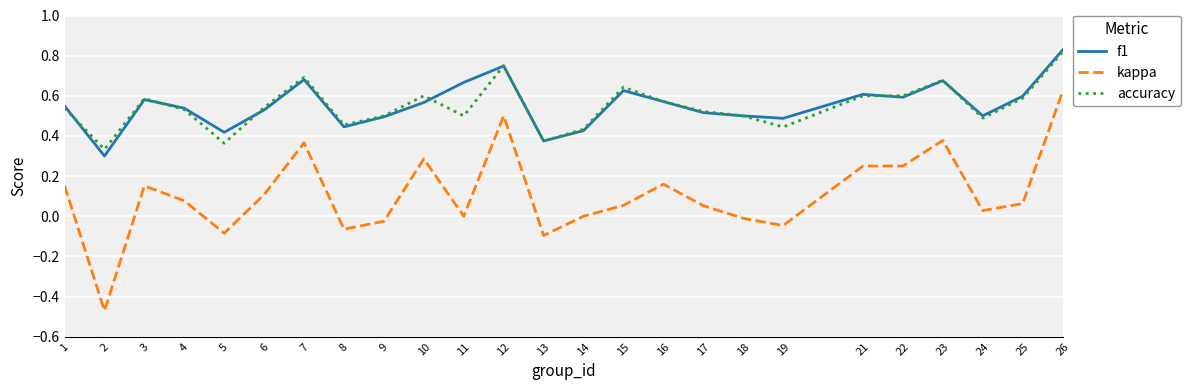

True or false: kappa and f1 cross at least once.

False